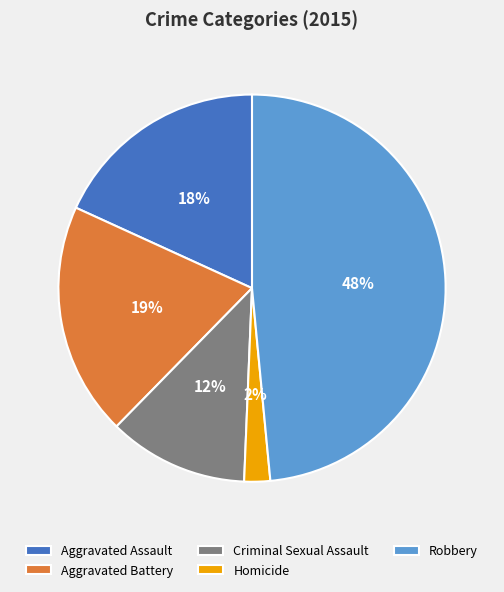

Does Aggravated Battery represent more than half of the total?

No